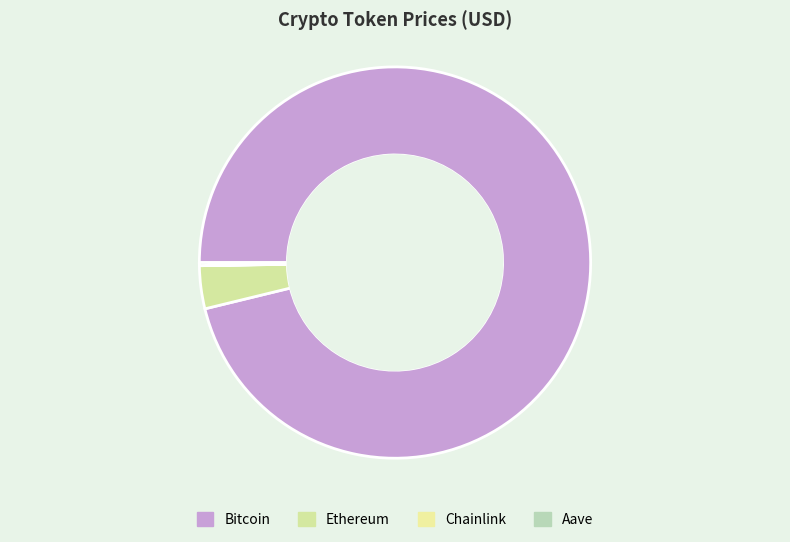

Which category accounts for the majority?

Bitcoin